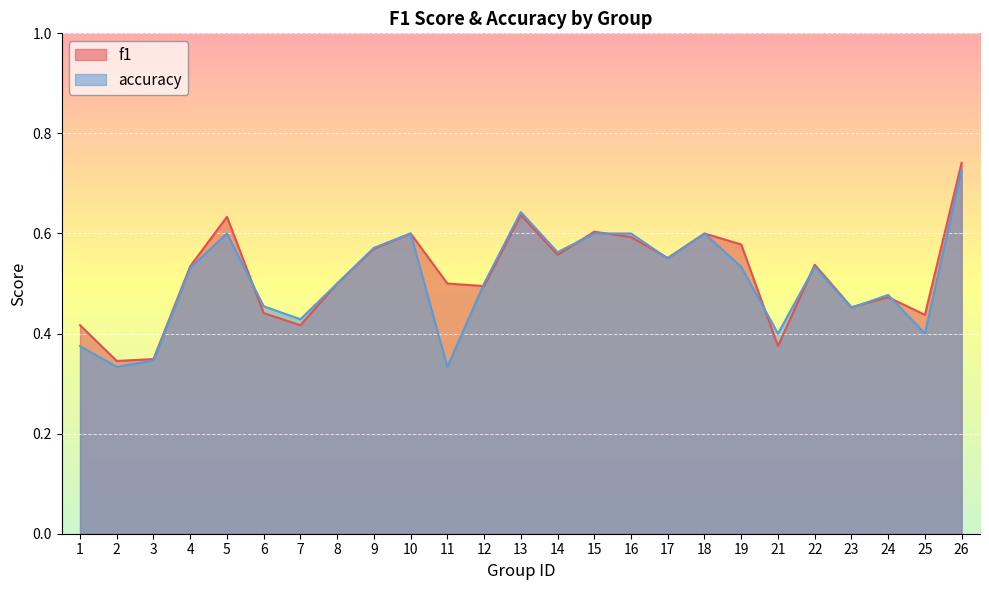

Reading right to left, transcribe all the data shown in this chart.

f1: 0.7	0.4	0.5	0.5	0.5	0.4	0.6	0.6	0.6	0.6	0.6	0.6	0.6	0.5	0.5	0.6	0.6	0.5	0.4	0.4	0.6	0.5	0.3	0.3	0.4
accuracy: 0.7	0.4	0.5	0.5	0.5	0.4	0.5	0.6	0.6	0.6	0.6	0.6	0.6	0.5	0.3	0.6	0.6	0.5	0.4	0.5	0.6	0.5	0.3	0.3	0.4